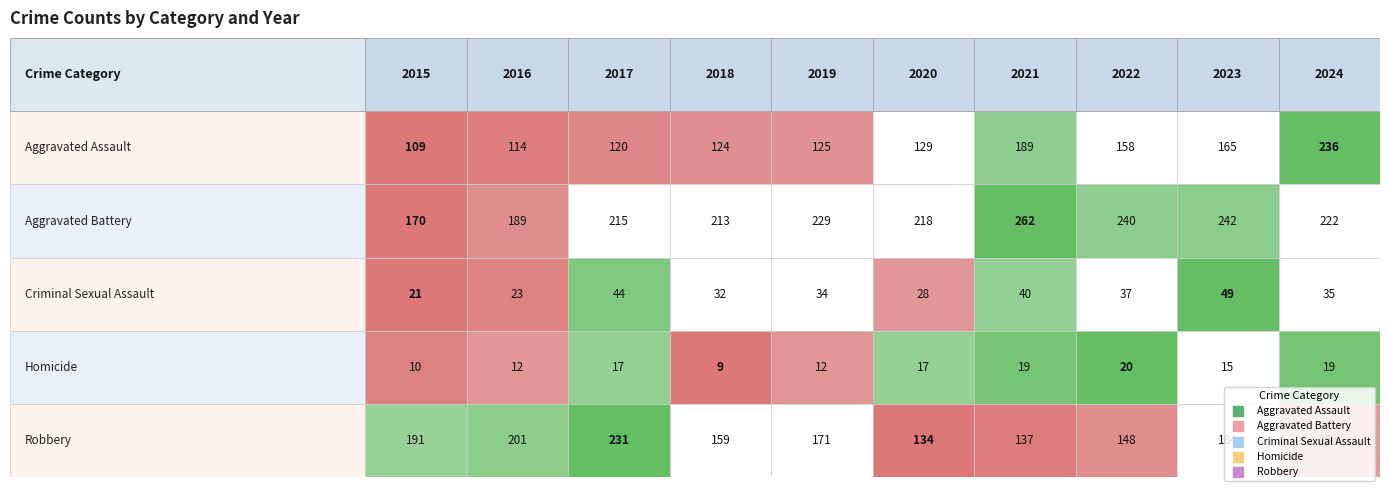

What is the difference between the Aggravated Assault values at 2024 and 2020?

107